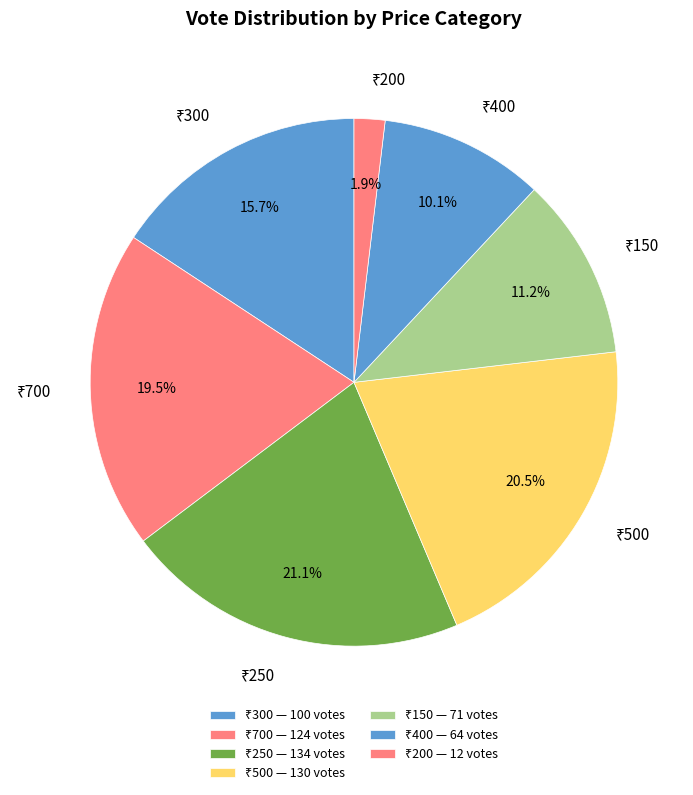

Is there a majority slice in this chart?

No